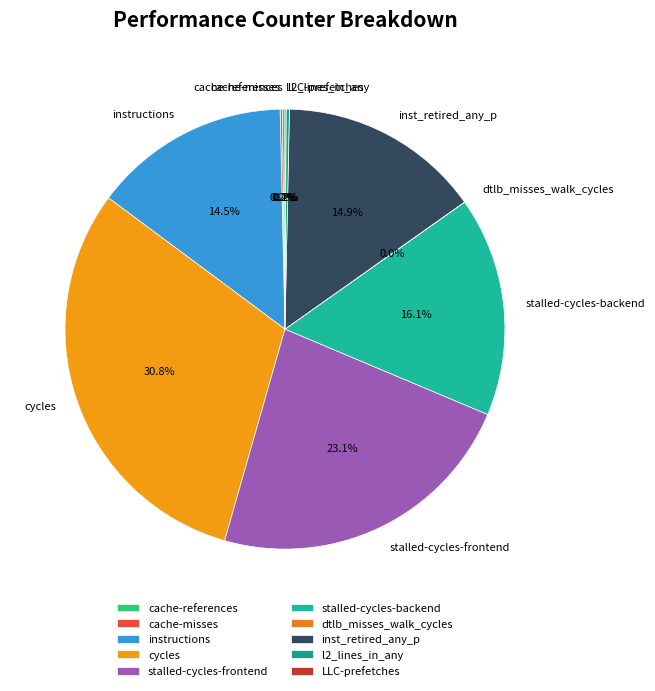

Which slice is the largest?

cycles